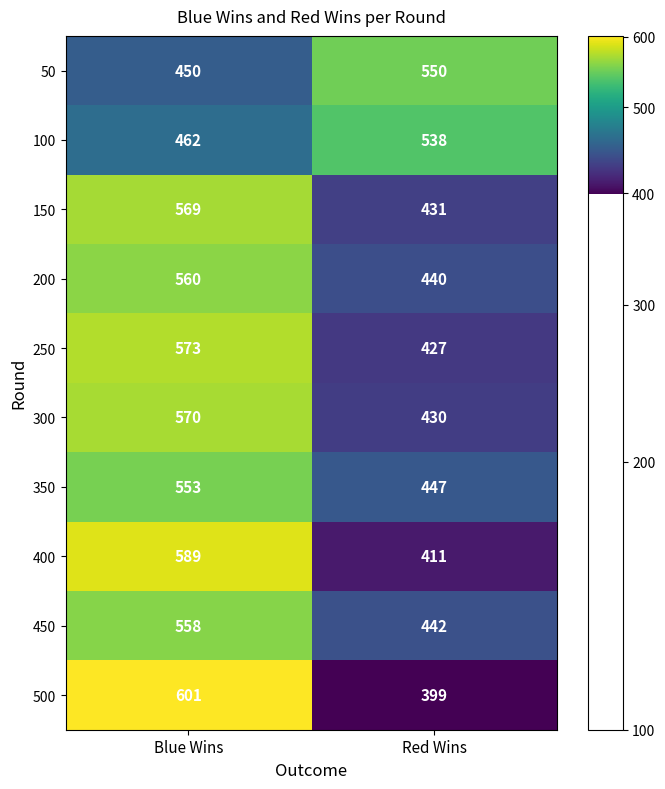

Between Blue Wins and Red Wins, which series saw the biggest shift?

500